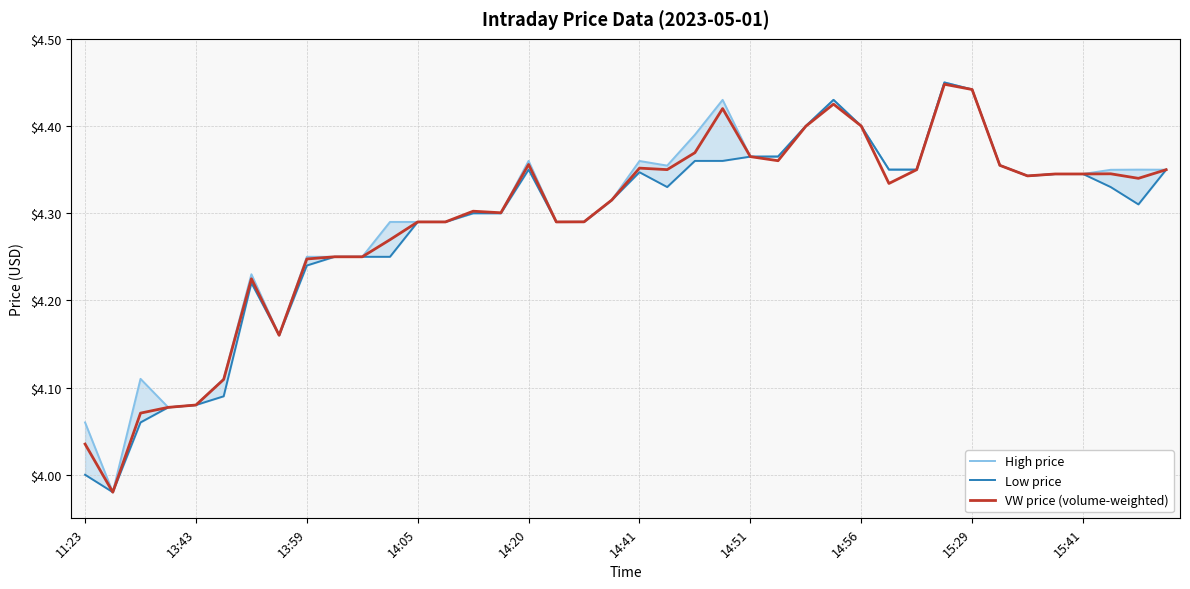

Where does the VW price (volume-weighted) series first go above 4?

11:23